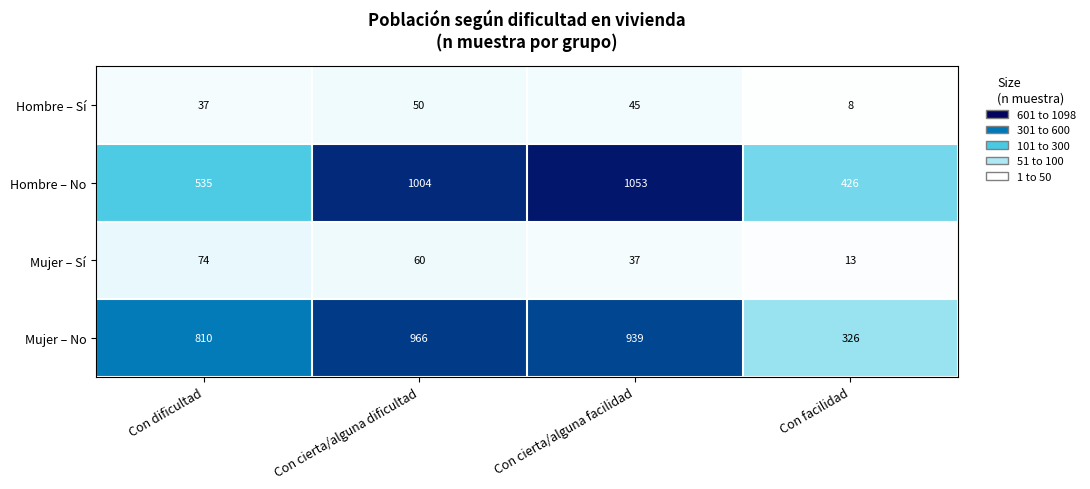

Reading right to left, list all the values displayed in this chart.

Hombre – Sí: Con facilidad=8	Con cierta/alguna facilidad=45	Con cierta/alguna dificultad=50	Con dificultad=37
Hombre – No: Con facilidad=426	Con cierta/alguna facilidad=1053	Con cierta/alguna dificultad=1004	Con dificultad=535
Mujer – Sí: Con facilidad=13	Con cierta/alguna facilidad=37	Con cierta/alguna dificultad=60	Con dificultad=74
Mujer – No: Con facilidad=326	Con cierta/alguna facilidad=939	Con cierta/alguna dificultad=966	Con dificultad=810